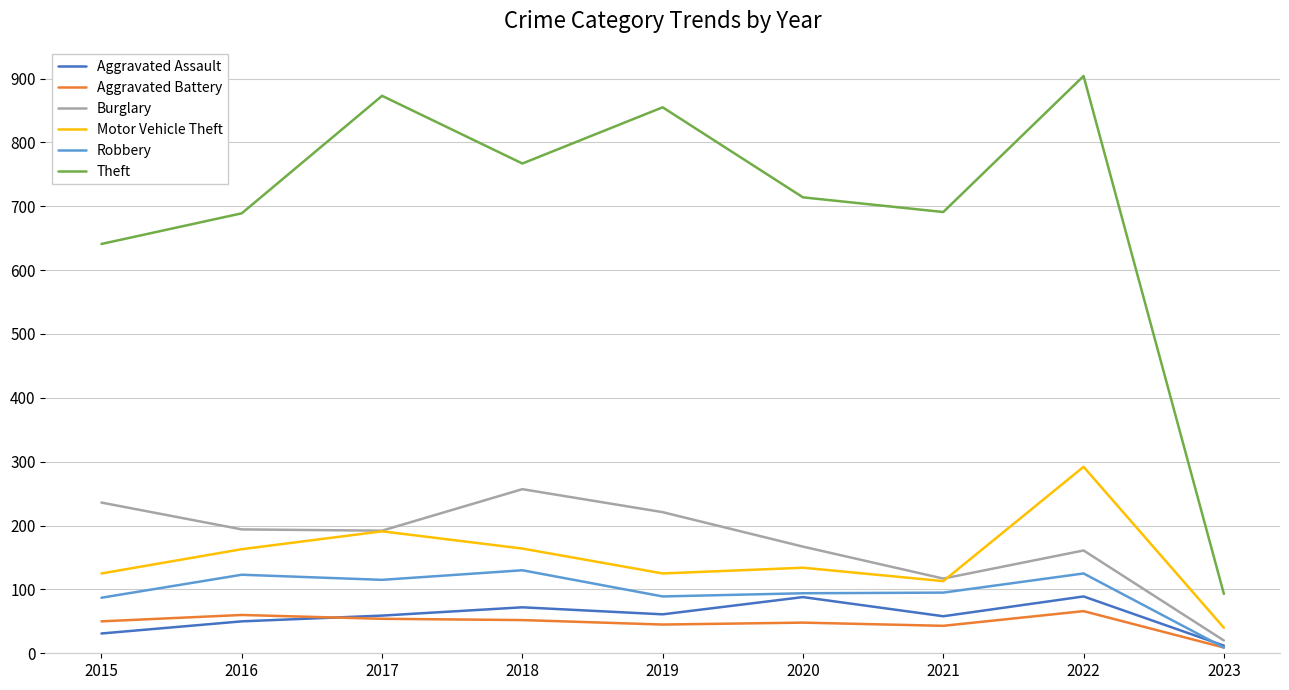

At which category does Motor Vehicle Theft reach its first local peak?

2017